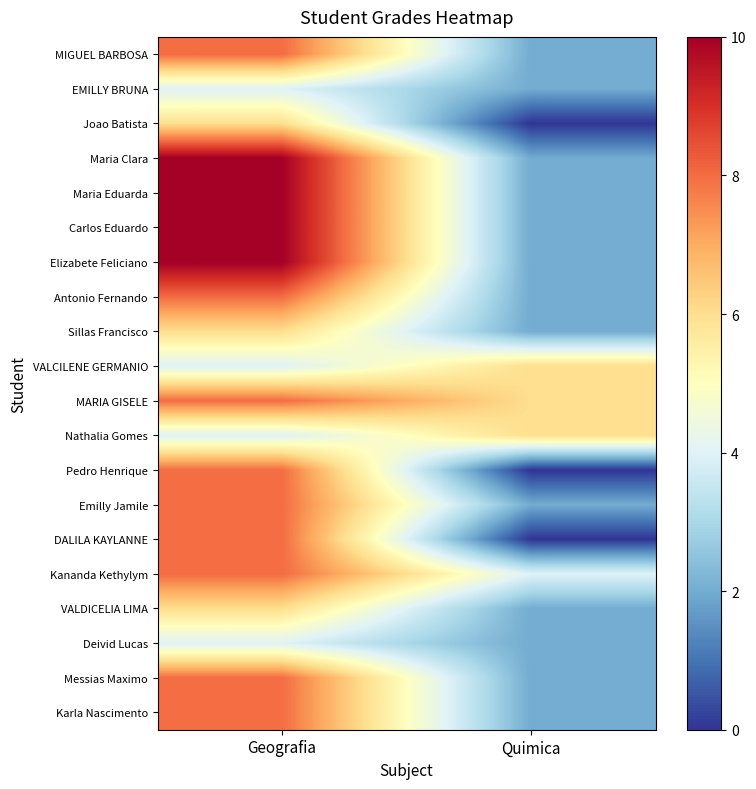

Reading right to left, extract all data points from this chart.

MIGUEL BARBOSA: Quimica=2	Geografia=8
EMILLY BRUNA: Quimica=2	Geografia=4
Joao Batista: Quimica=0	Geografia=6
Maria Clara: Quimica=2	Geografia=10
Maria Eduarda: Quimica=2	Geografia=10
Carlos Eduardo: Quimica=2	Geografia=10
Elizabete Feliciano: Quimica=2	Geografia=10
Antonio Fernando: Quimica=2	Geografia=8
Sillas Francisco: Quimica=2	Geografia=6
VALCILENE GERMANIO: Quimica=6	Geografia=4
MARIA GISELE: Quimica=6	Geografia=8
Nathalia Gomes: Quimica=6	Geografia=4
Pedro Henrique: Quimica=0	Geografia=8
Emilly Jamile: Quimica=2	Geografia=8
DALILA KAYLANNE: Quimica=0	Geografia=8
Kananda Kethylym: Quimica=4	Geografia=8
VALDICELIA LIMA: Quimica=2	Geografia=6
Deivid Lucas: Quimica=2	Geografia=4
Messias Maximo: Quimica=2	Geografia=8
Karla Nascimento: Quimica=2	Geografia=8